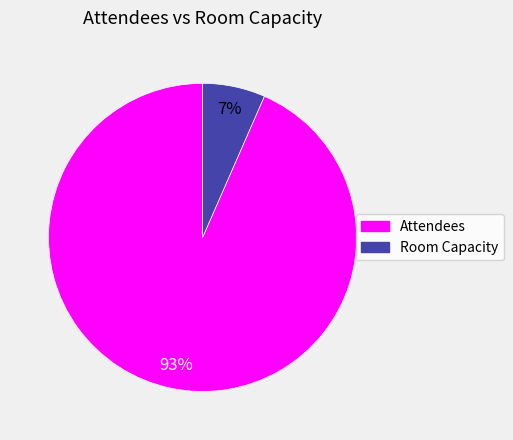

The Attendees slice represents 93% of the pie. True or false?

True